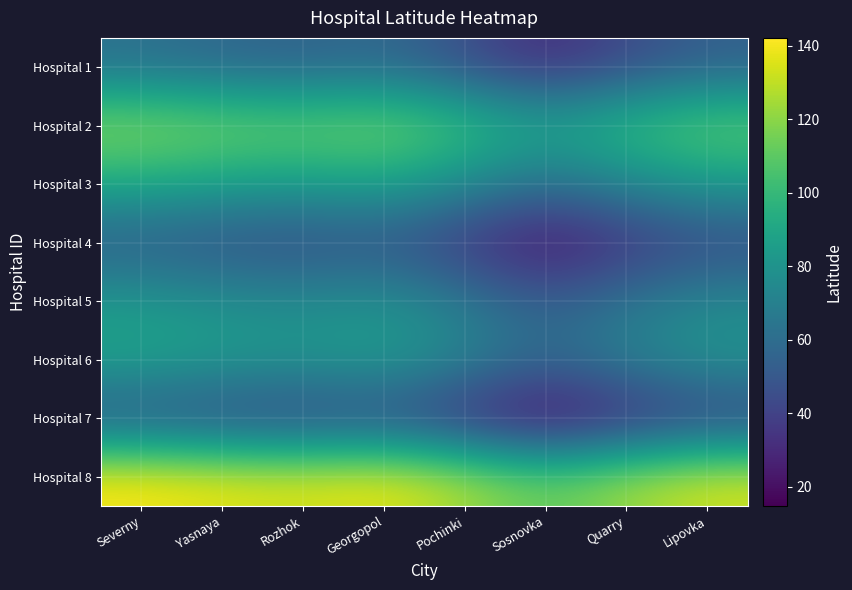

At Georgopol, list the series in order from largest to smallest.

Hospital 8, Hospital 2, Hospital 3, Hospital 6, Hospital 5, Hospital 1, Hospital 4, Hospital 7